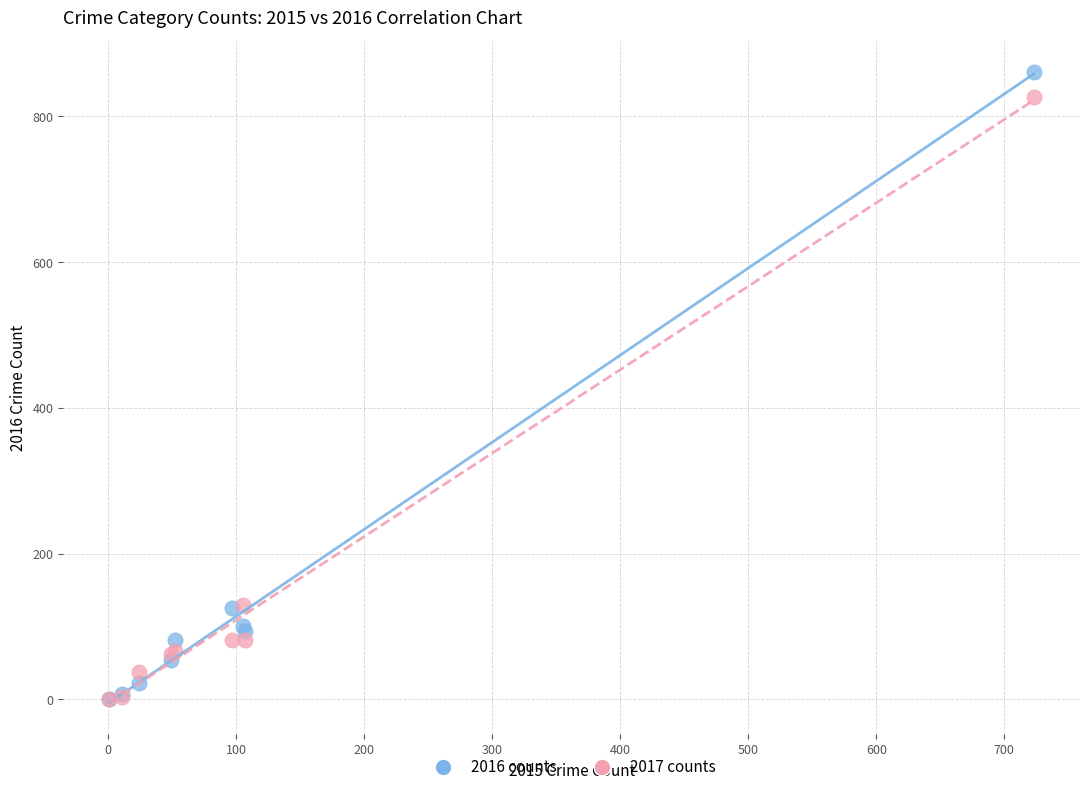

Which series has the largest Y range (max minus min)?

2016 counts